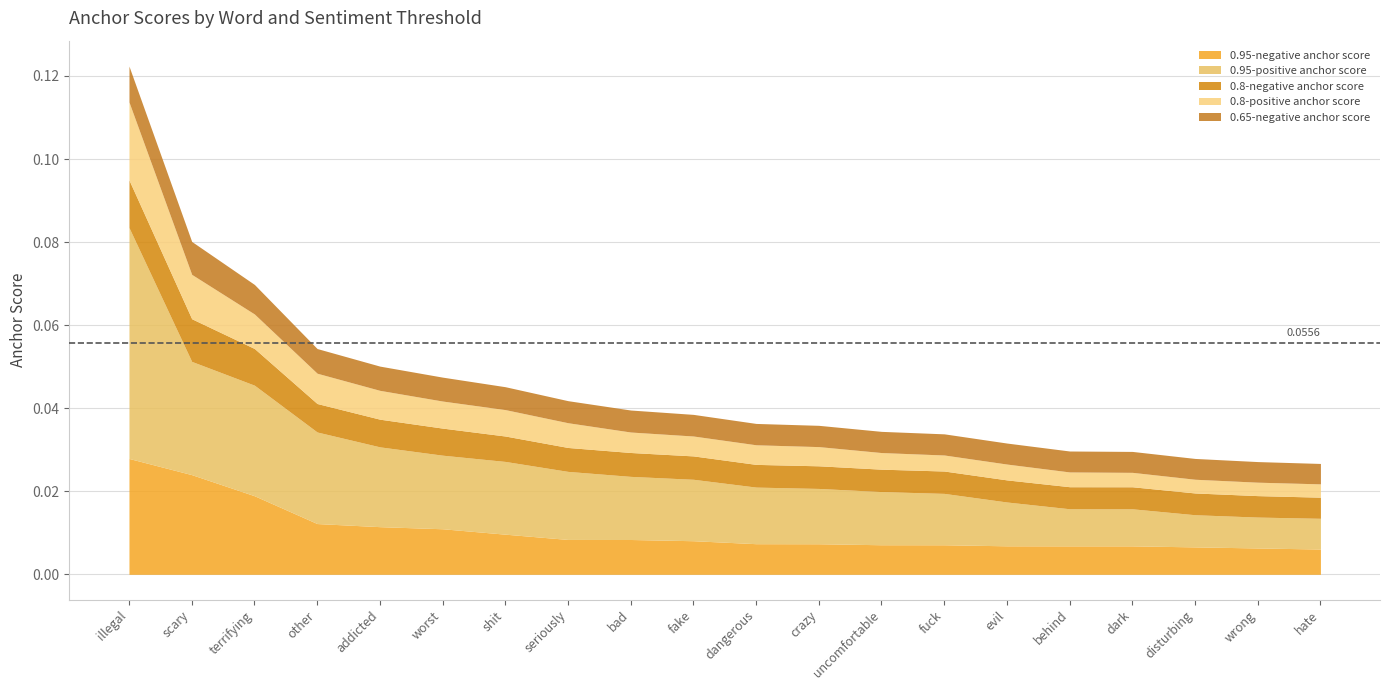

True or false: 0.95-positive anchor score and 0.65-negative anchor score cross at least once.

False